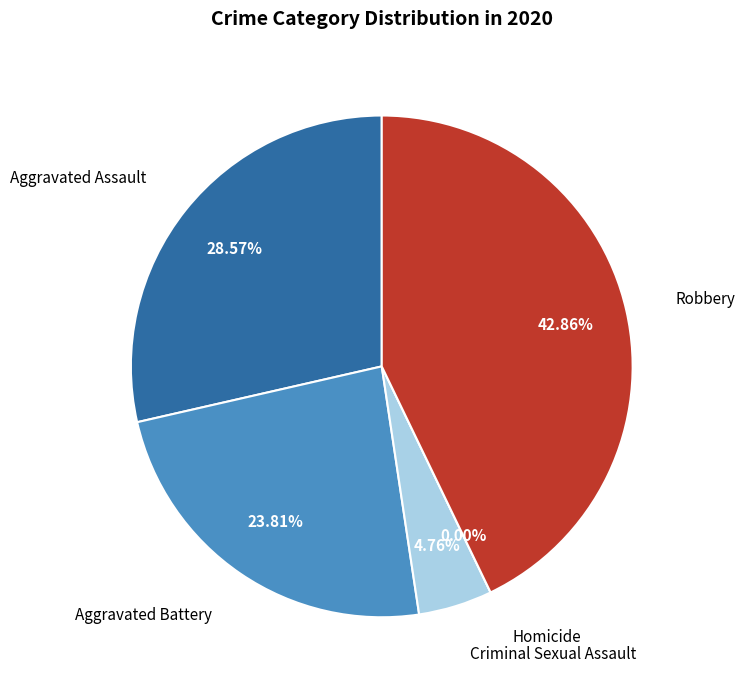

How many slices are in this pie chart?

5